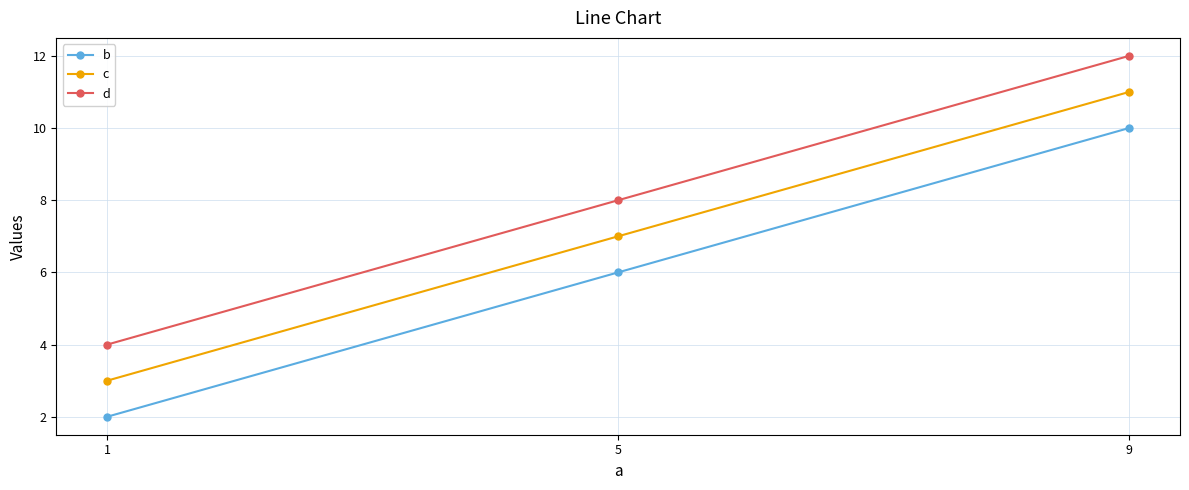

Which series has the largest total across all categories?

d